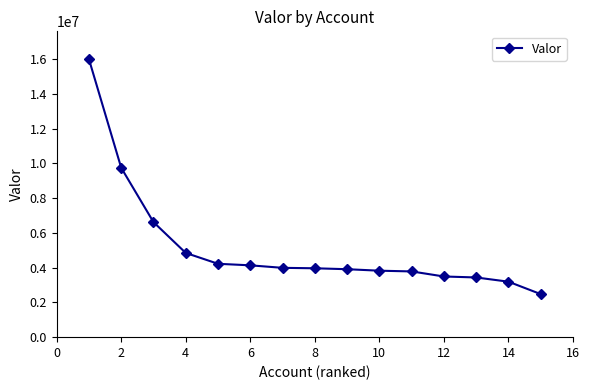

What is the value of the 9th point from the left?

3910361.4